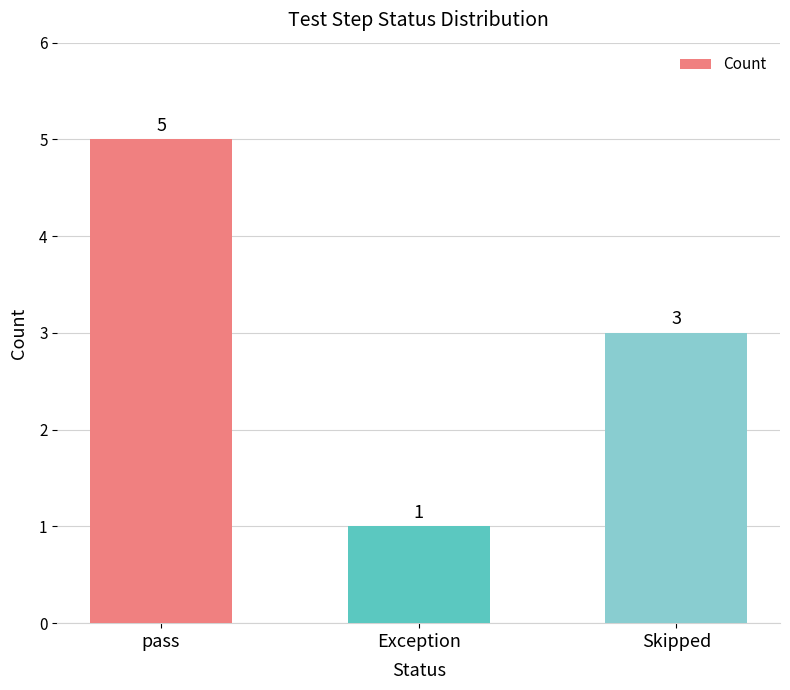

Approximately how many times larger is the value at Exception compared to pass?

0.2